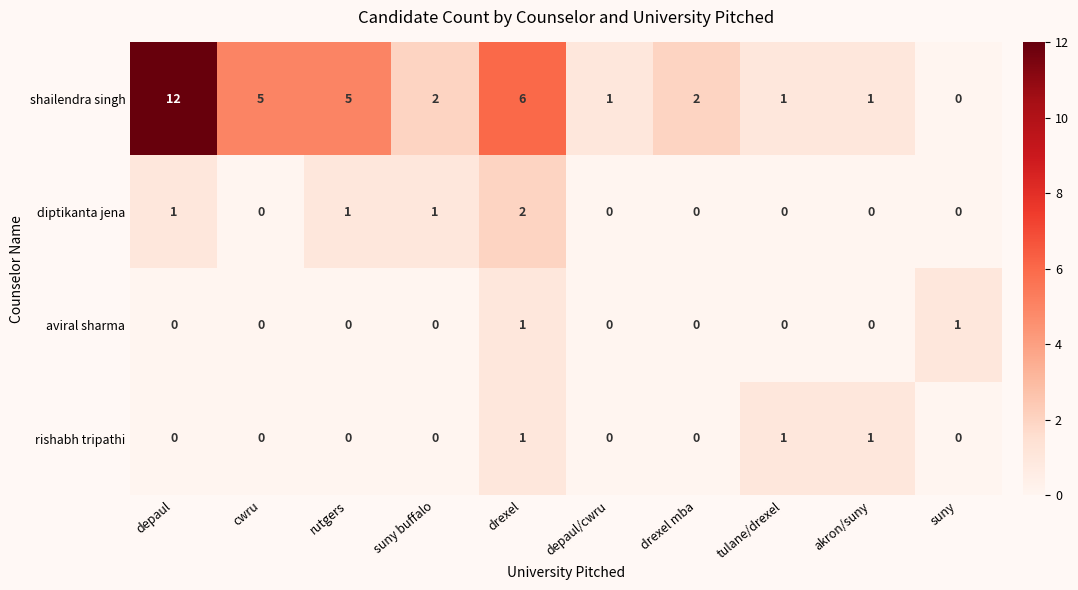

Which category has the highest value across all series?

depaul